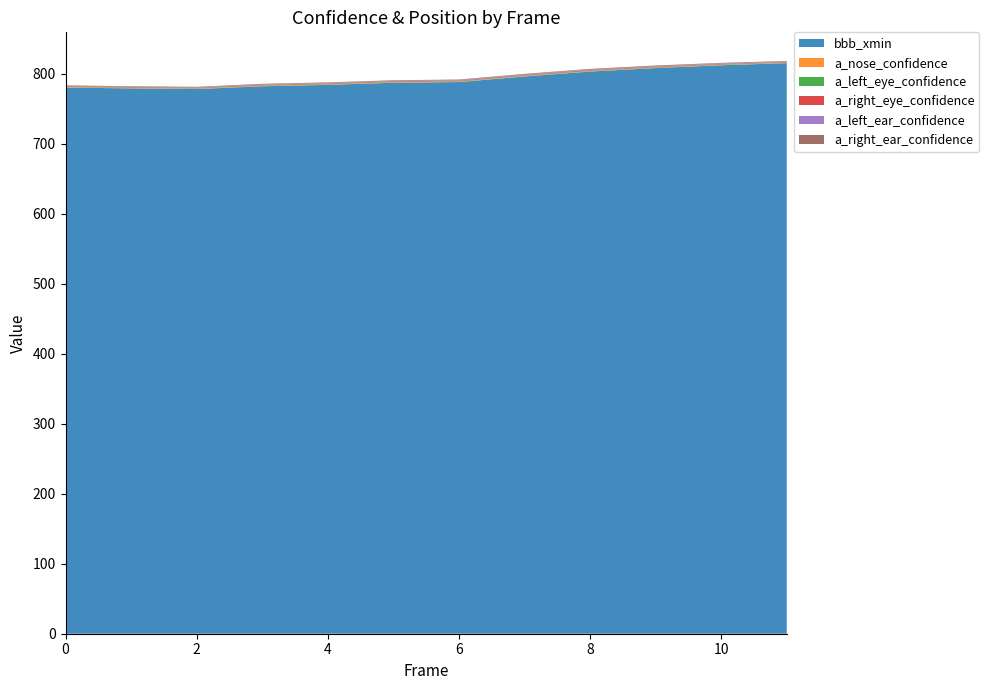

Reading left to right, transcribe all the data shown in this chart.

bbb_xmin: 0=780.0	1=779.0	2=778.0	3=782.0	4=784.0	5=787.0	6=788.0	7=796.0	8=803.0	9=808.0	10=812.0	11=815.0
a_nose_confidence: 0=0.7	1=0.7	2=0.7	3=0.7	4=0.7	5=0.7	6=0.7	7=0.7	8=0.8	9=0.7	10=0.6	11=0.6
a_left_eye_confidence: 0=0.7	1=0.6	2=0.7	3=0.7	4=0.7	5=0.7	6=0.7	7=0.7	8=0.7	9=0.7	10=0.7	11=0.6
a_right_eye_confidence: 0=0.7	1=0.6	2=0.7	3=0.7	4=0.7	5=0.7	6=0.7	7=0.8	8=0.8	9=0.7	10=0.7	11=0.6
a_left_ear_confidence: 0=0.4	1=0.4	2=0.5	3=0.6	4=0.6	5=0.6	6=0.7	7=0.7	8=0.7	9=0.7	10=0.7	11=0.6
a_right_ear_confidence: 0=0.7	1=0.7	2=0.7	3=0.7	4=0.7	5=0.7	6=0.7	7=0.8	8=0.8	9=0.8	10=0.8	11=0.7